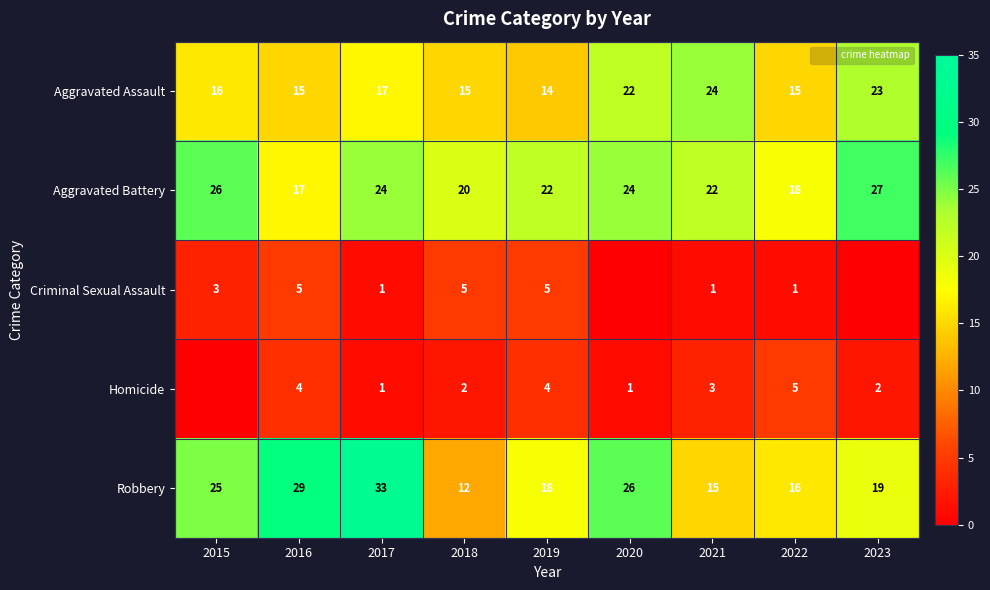

How many distinct data groups are displayed?

5